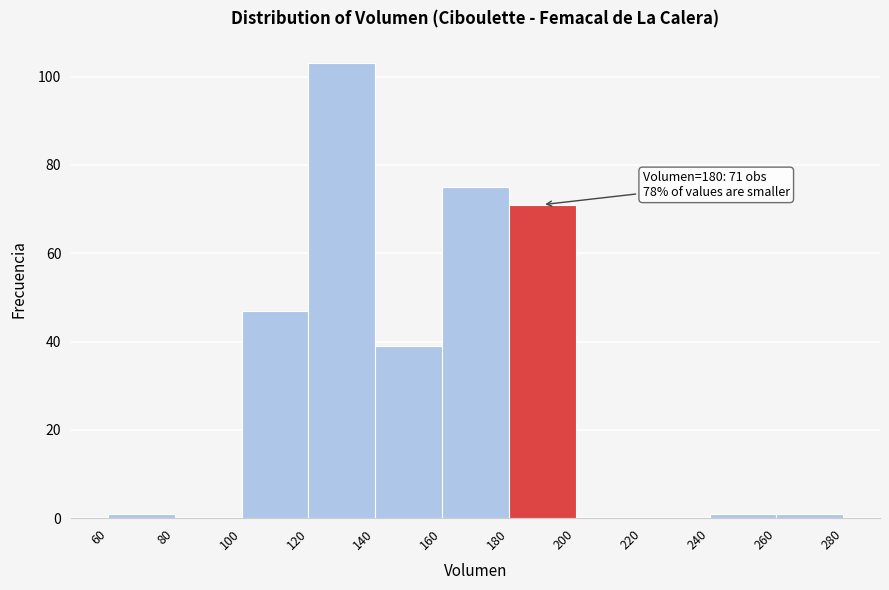

Over which range of the x-axis is the bar tallest?

120 to 140